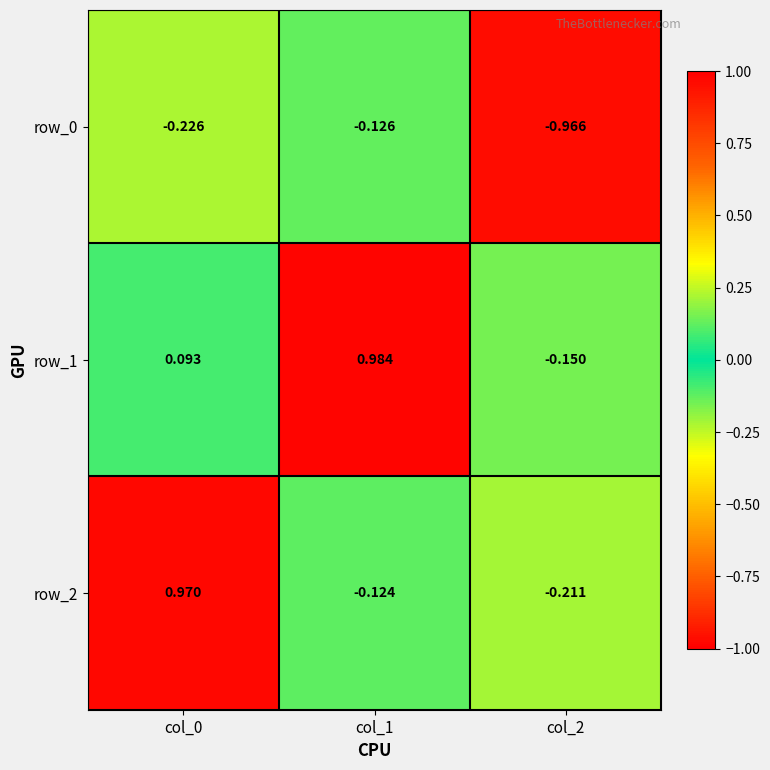

Is the value of row_1 at col_1 greater than the value of row_2 at col_1?

Yes